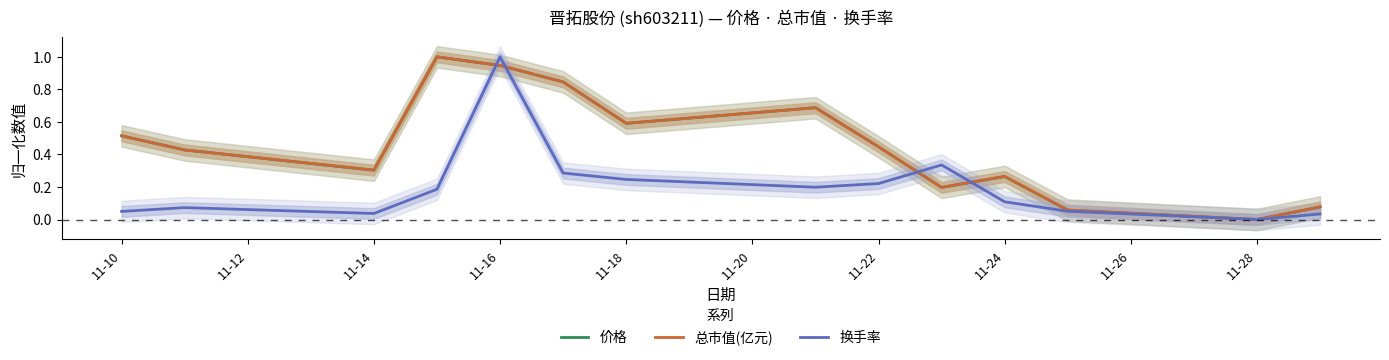

Is it true that 总市值(亿元) equals 0.4 at 11-14?

False